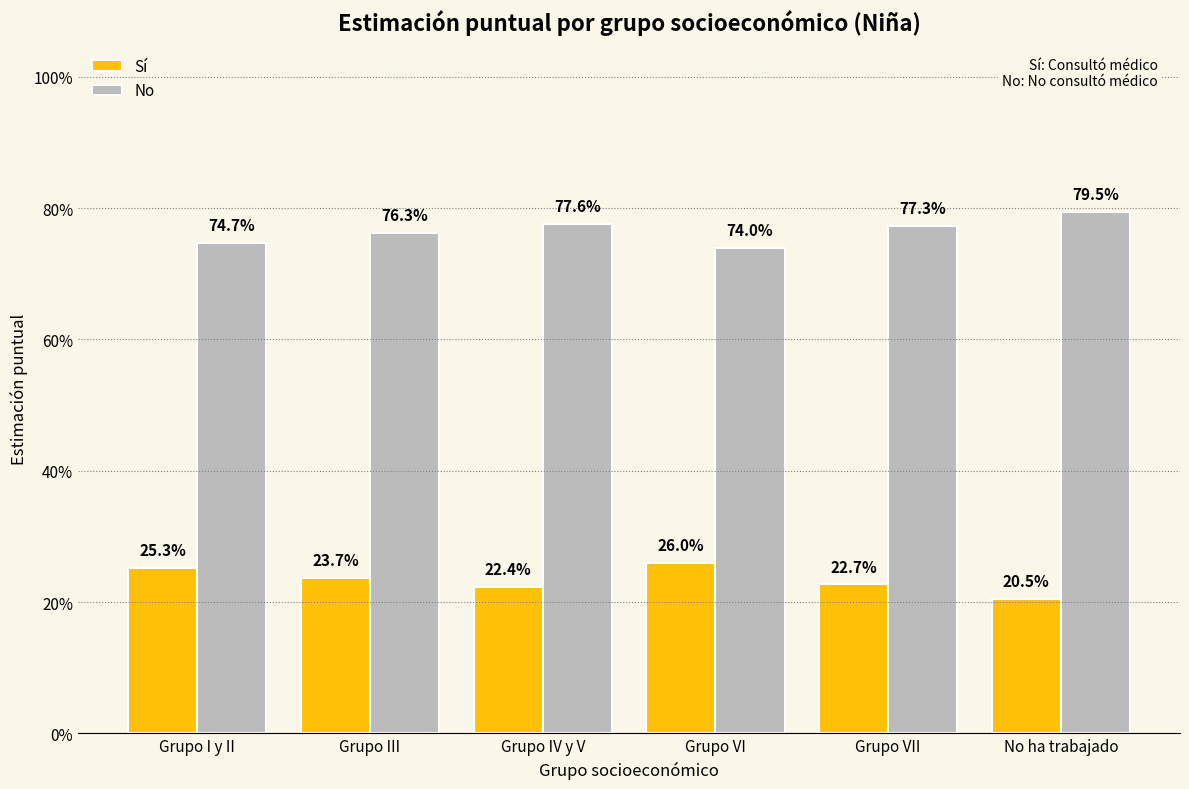

Does the chart contain any negative values?

No